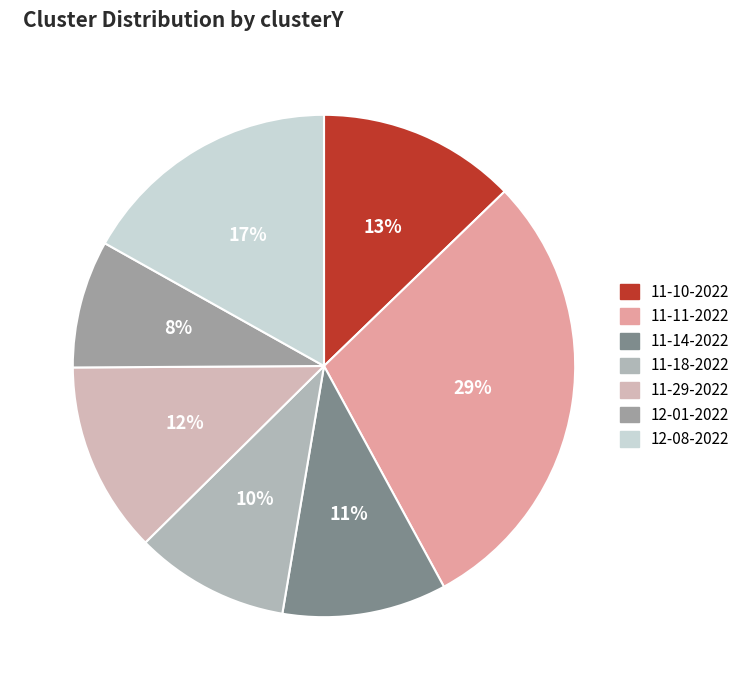

What is the largest slice in the pie chart?

11-11-2022